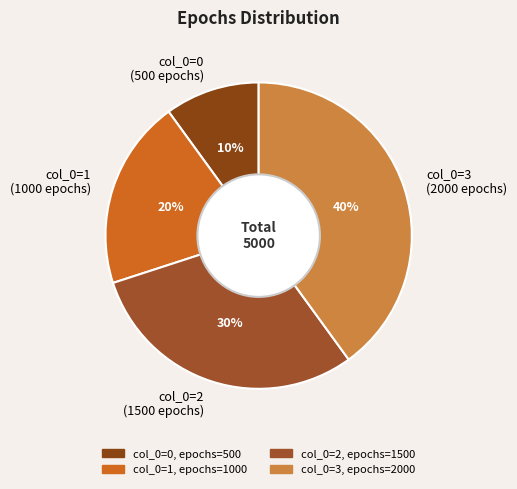

Which has a higher value, col_0=1 (1000 epochs) or col_0=3 (2000 epochs)?

col_0=3 (2000 epochs)